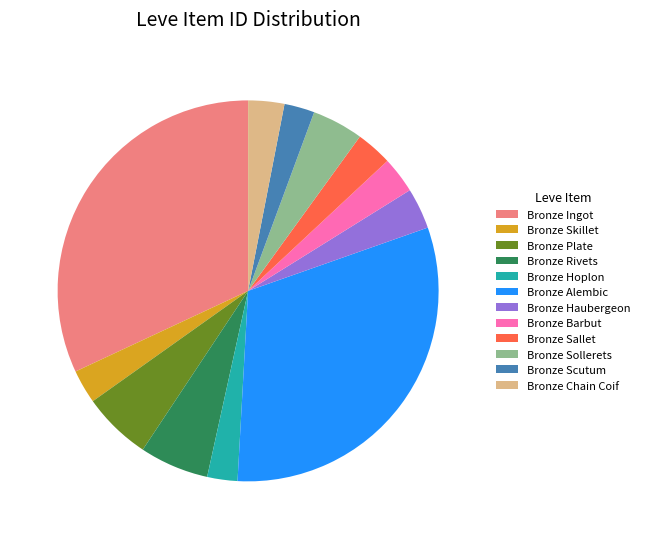

What is the largest slice in the pie chart?

Bronze Ingot